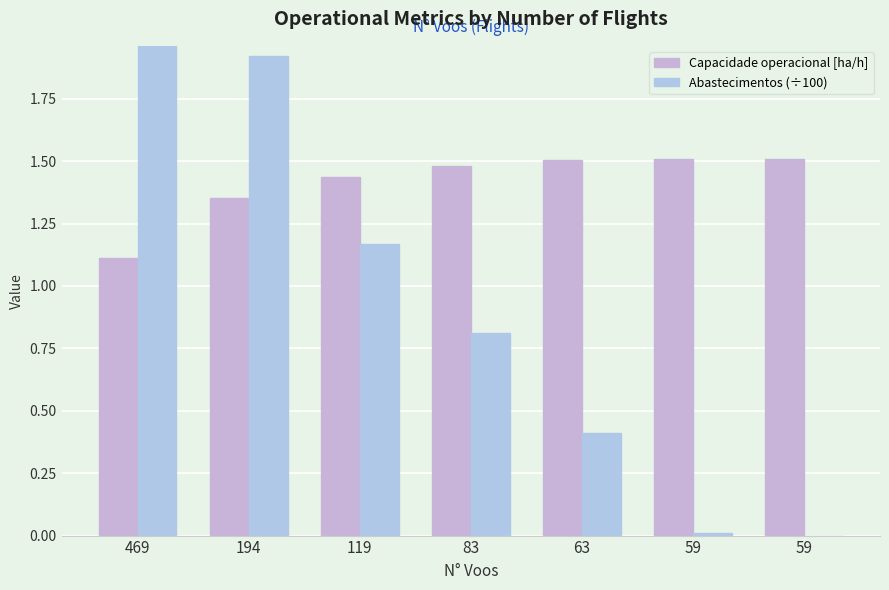

How many bars are there in each group?

2